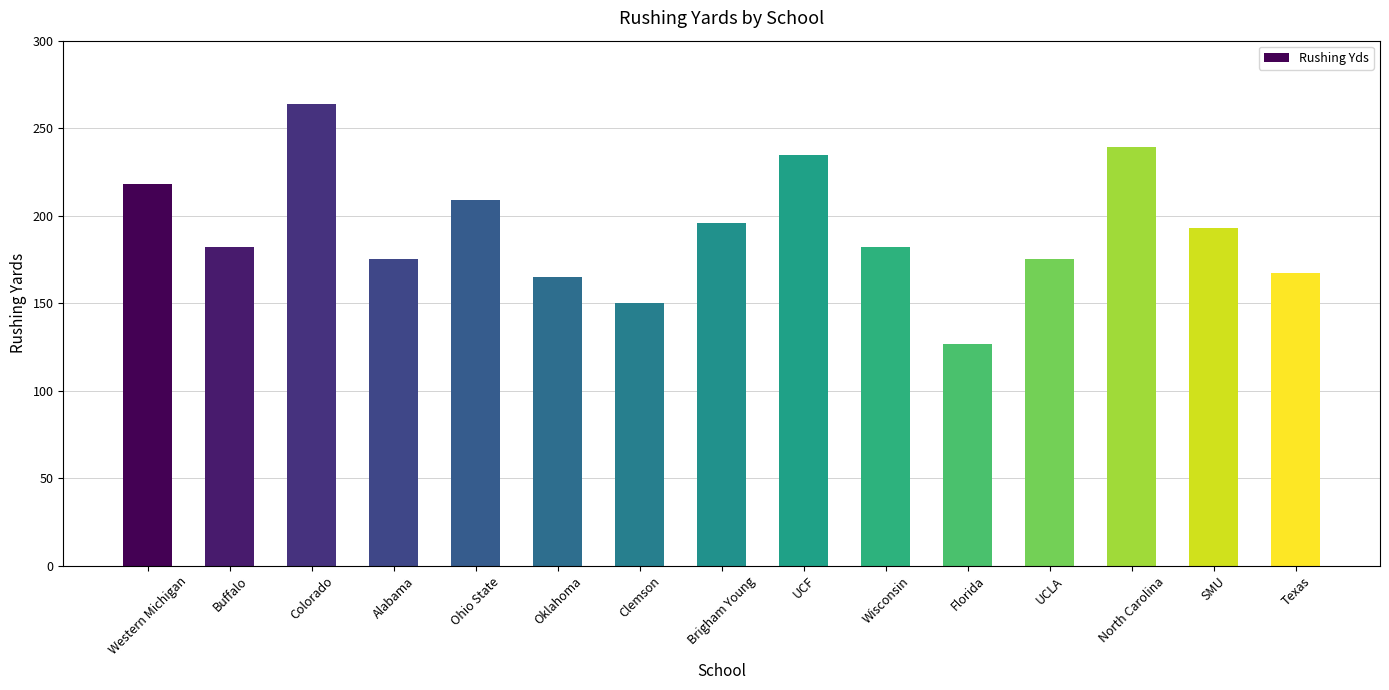

Which category has the highest value across all series?

Colorado